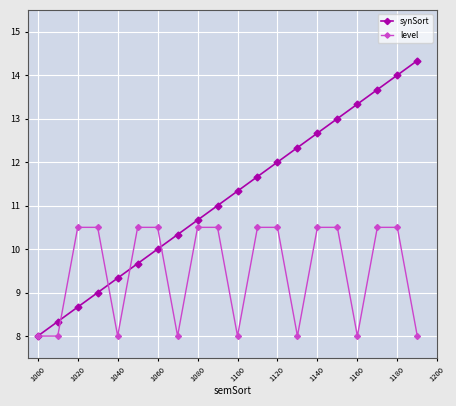

Is this an area chart (filled region under the line)?

No